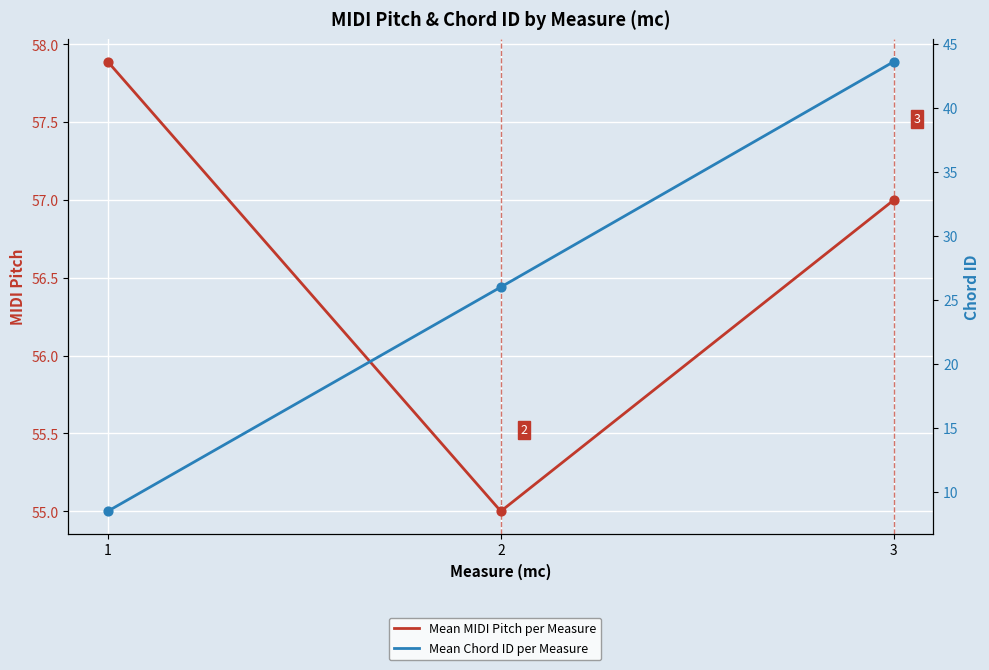

Which series reaches the minimum Y coordinate?

Mean Chord ID per Measure